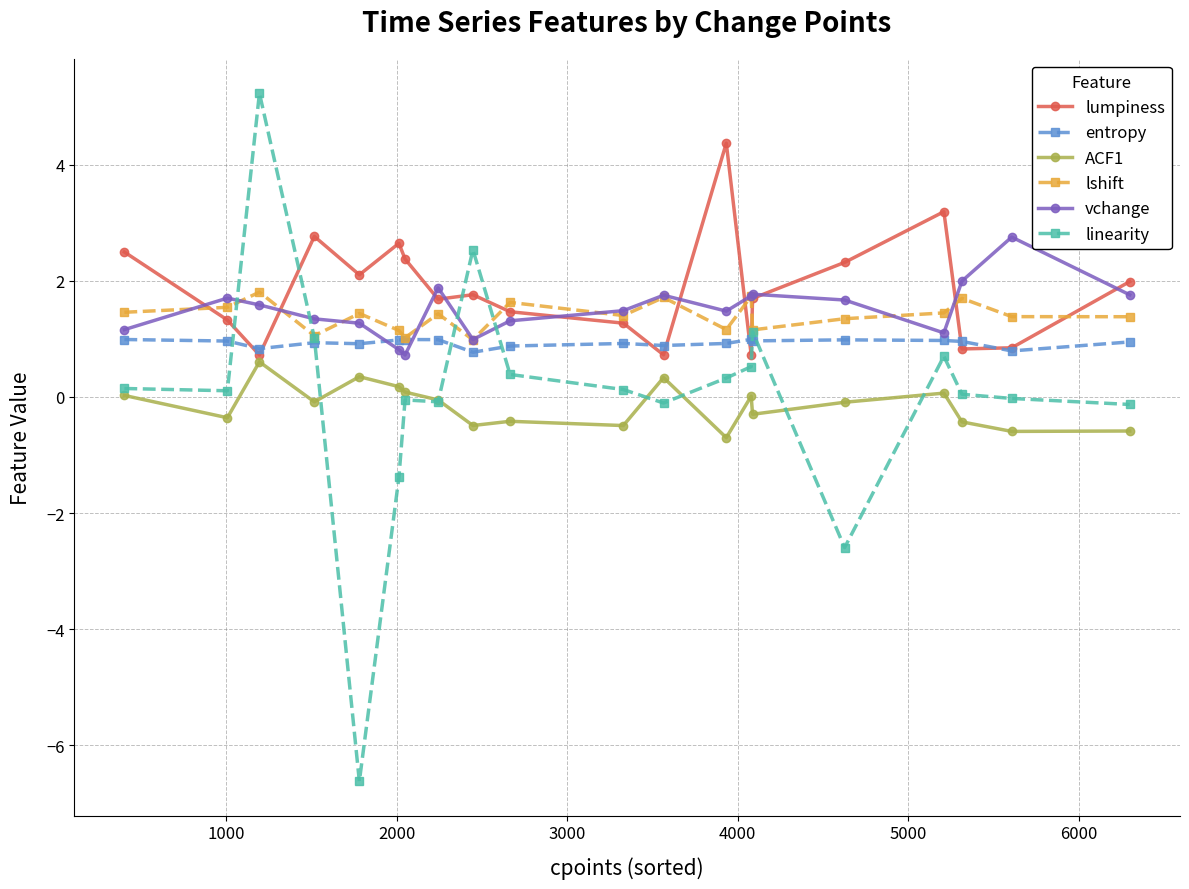

True or false: lumpiness and linearity intersect in this chart.

True